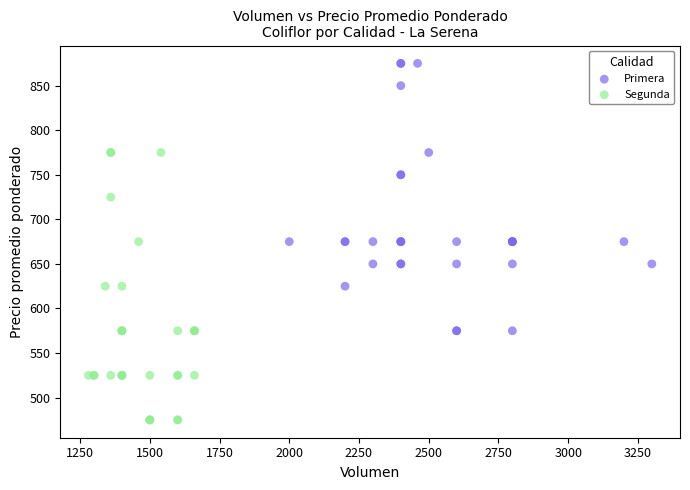

Which series contains the highest Y value?

Primera